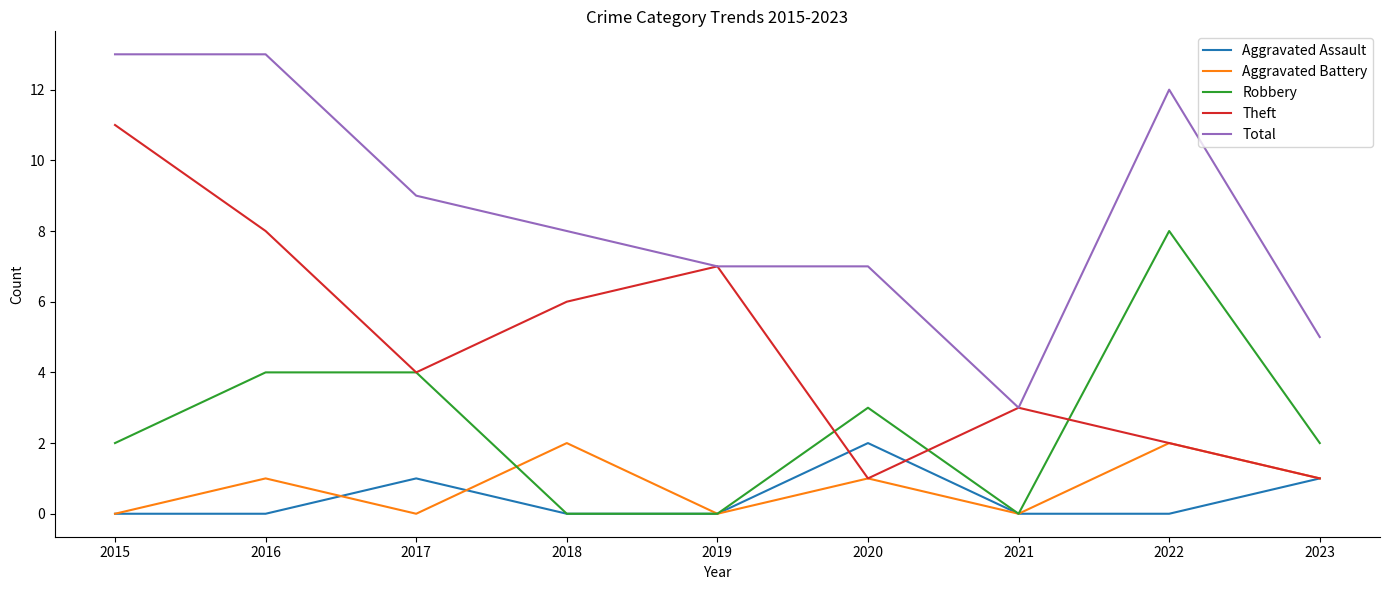

The value of Robbery at 2016 is 4. True or false?

True